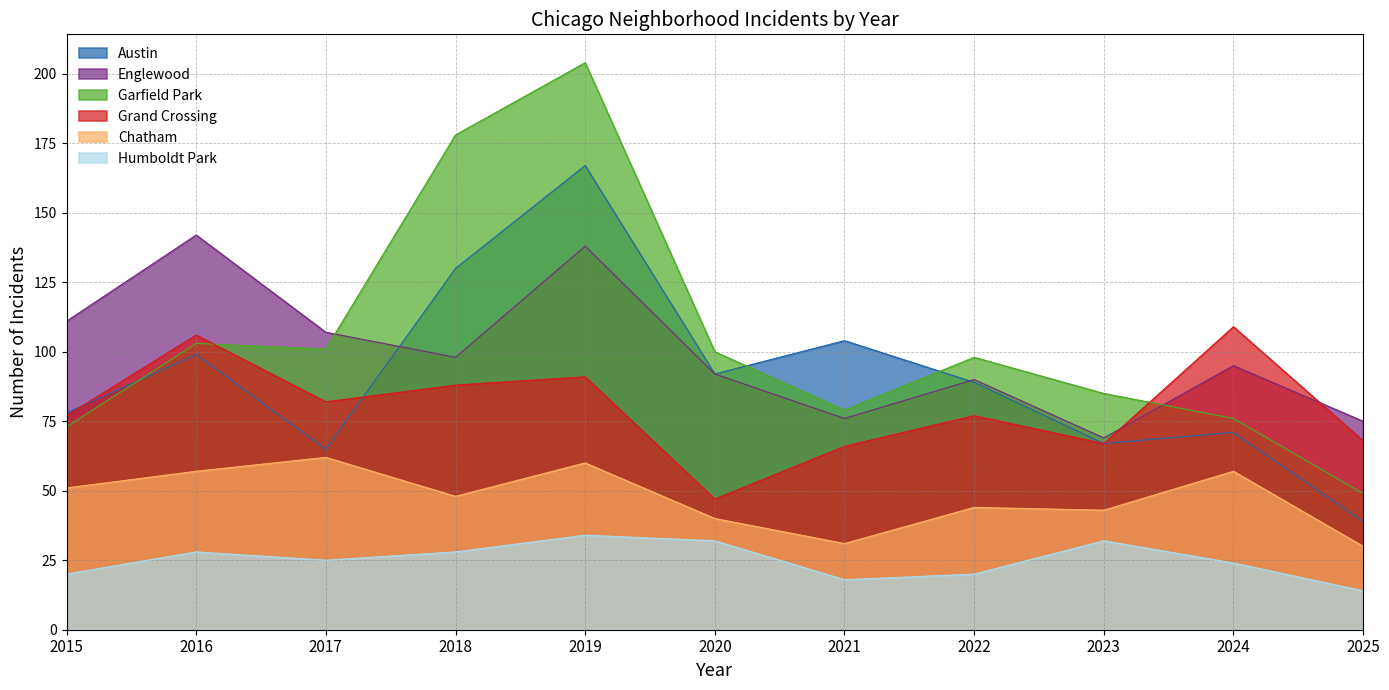

Which series changed the most between 2016 and 2025?

Englewood